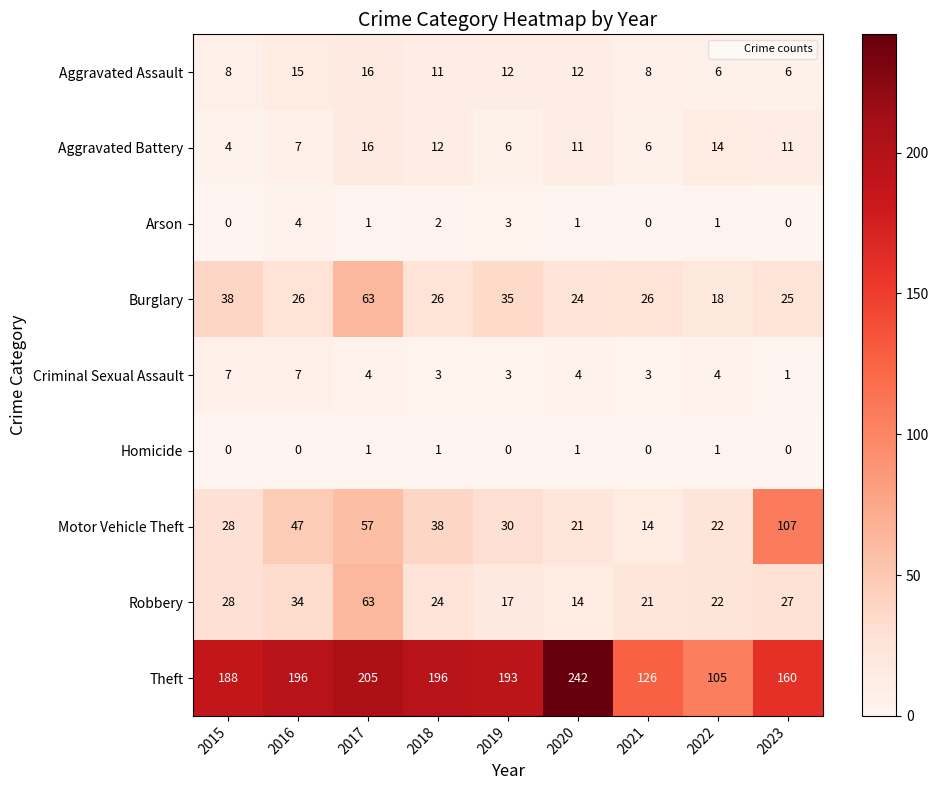

How many positive values does the Arson series have?

6